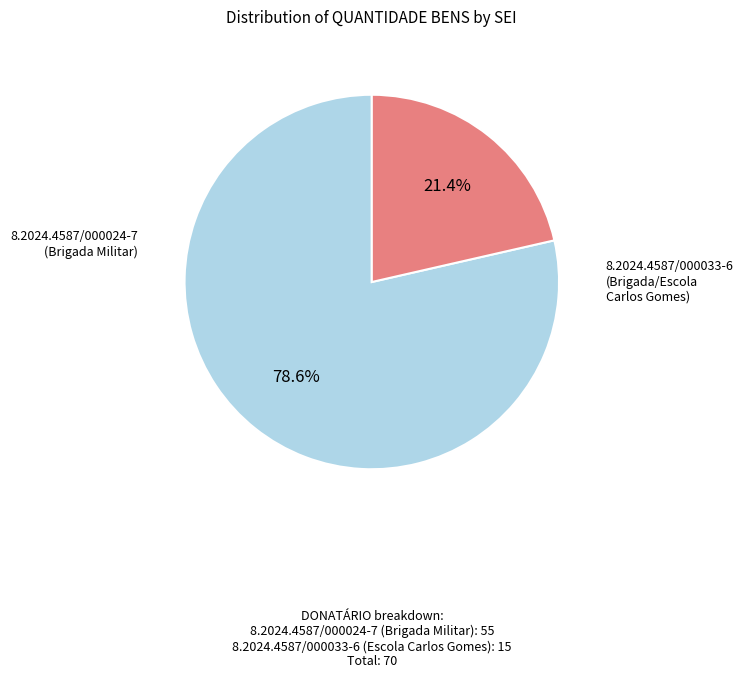

How many segments does this pie chart have?

2